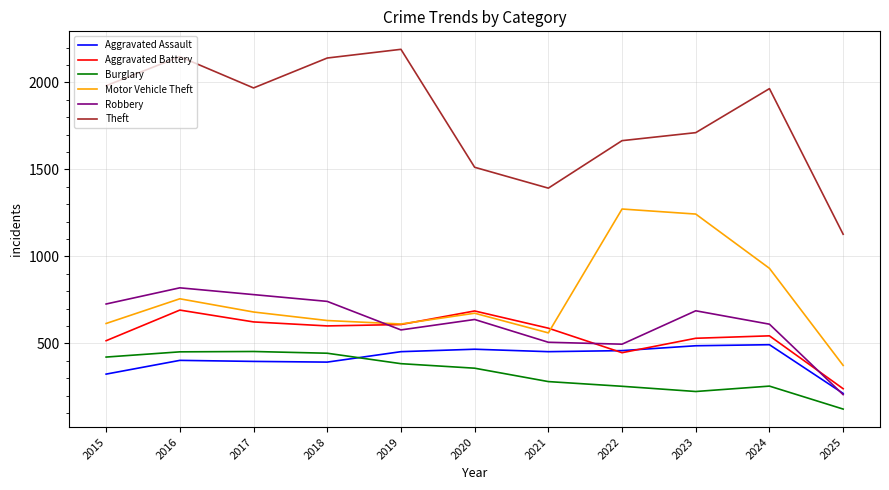

At which label is Aggravated Battery closest to 465?

2022